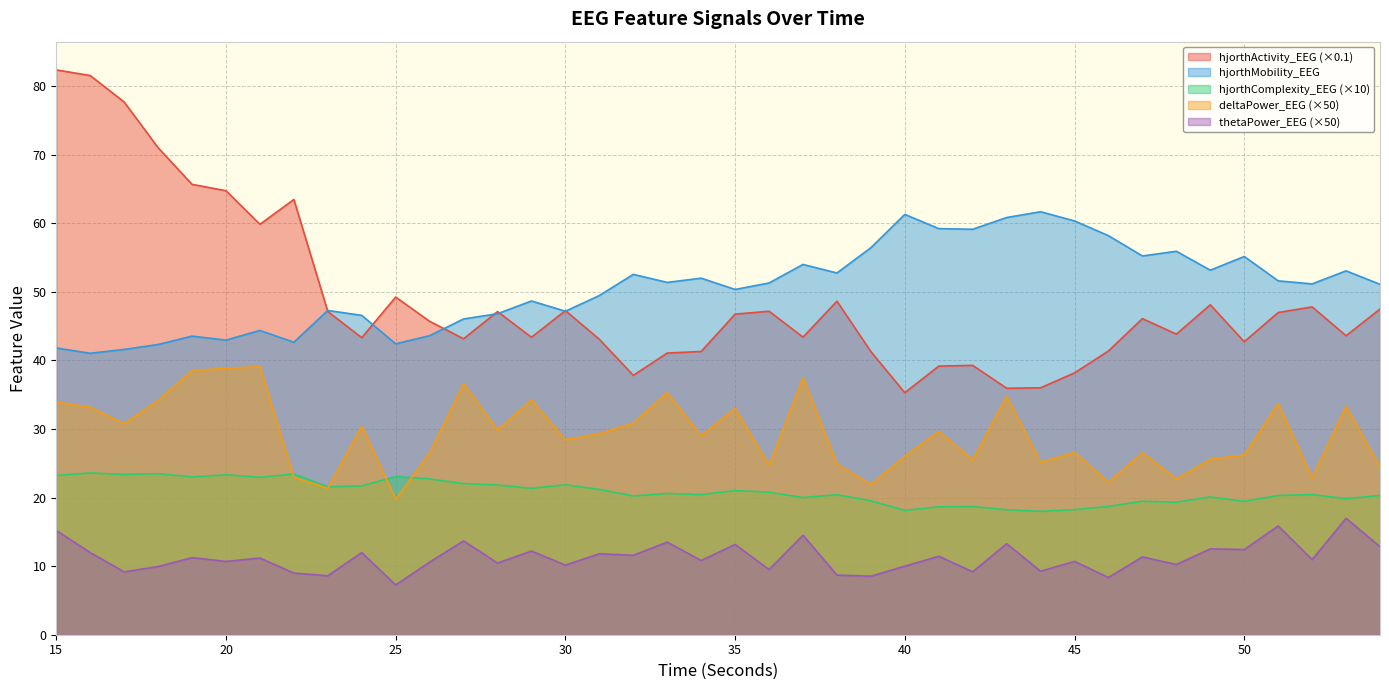

At which category does deltaPower_EEG reach its first local valley?

17